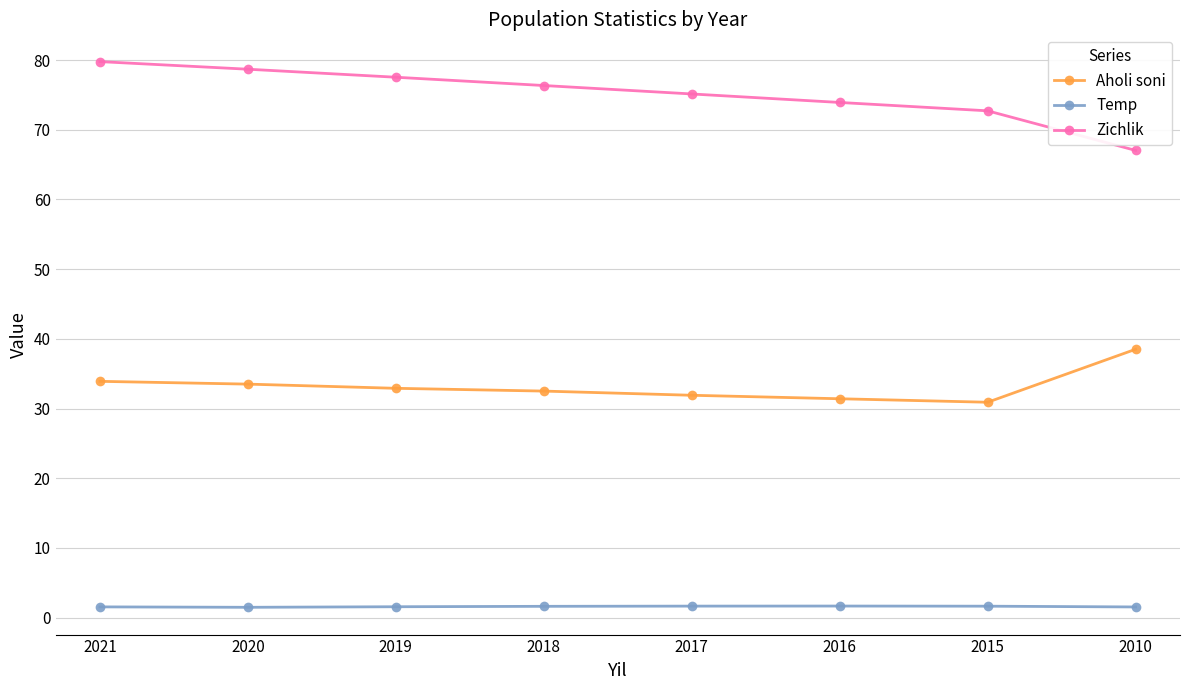

What is the average value of the Aholi soni series?

33.2